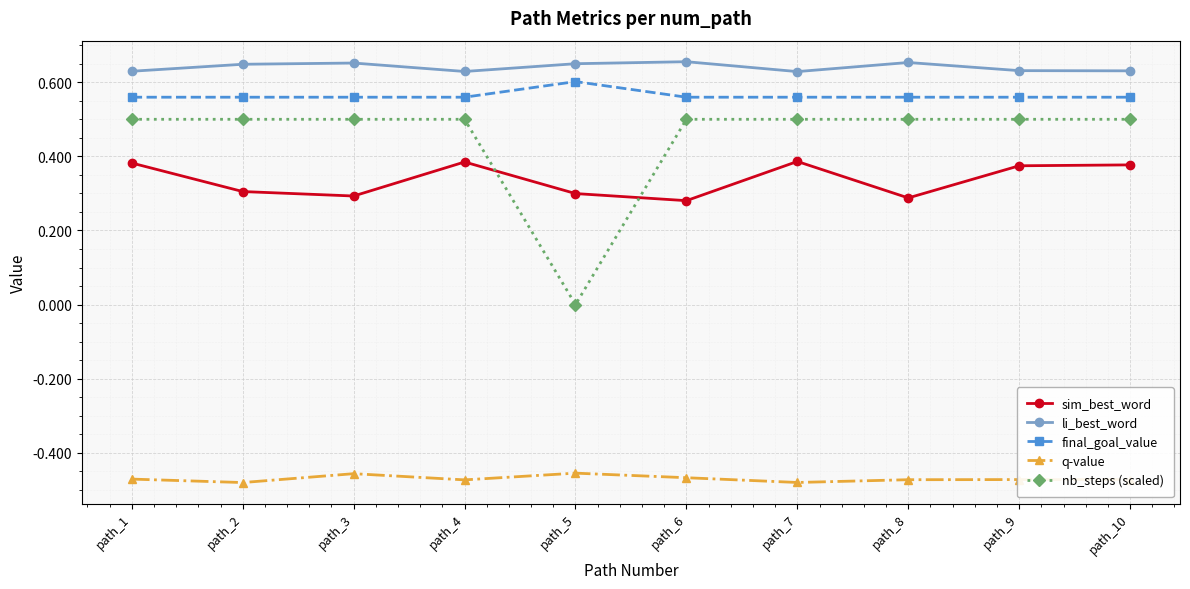

Is the value of nb_steps (scaled) at path_2 greater than the value of q-value at path_5?

Yes